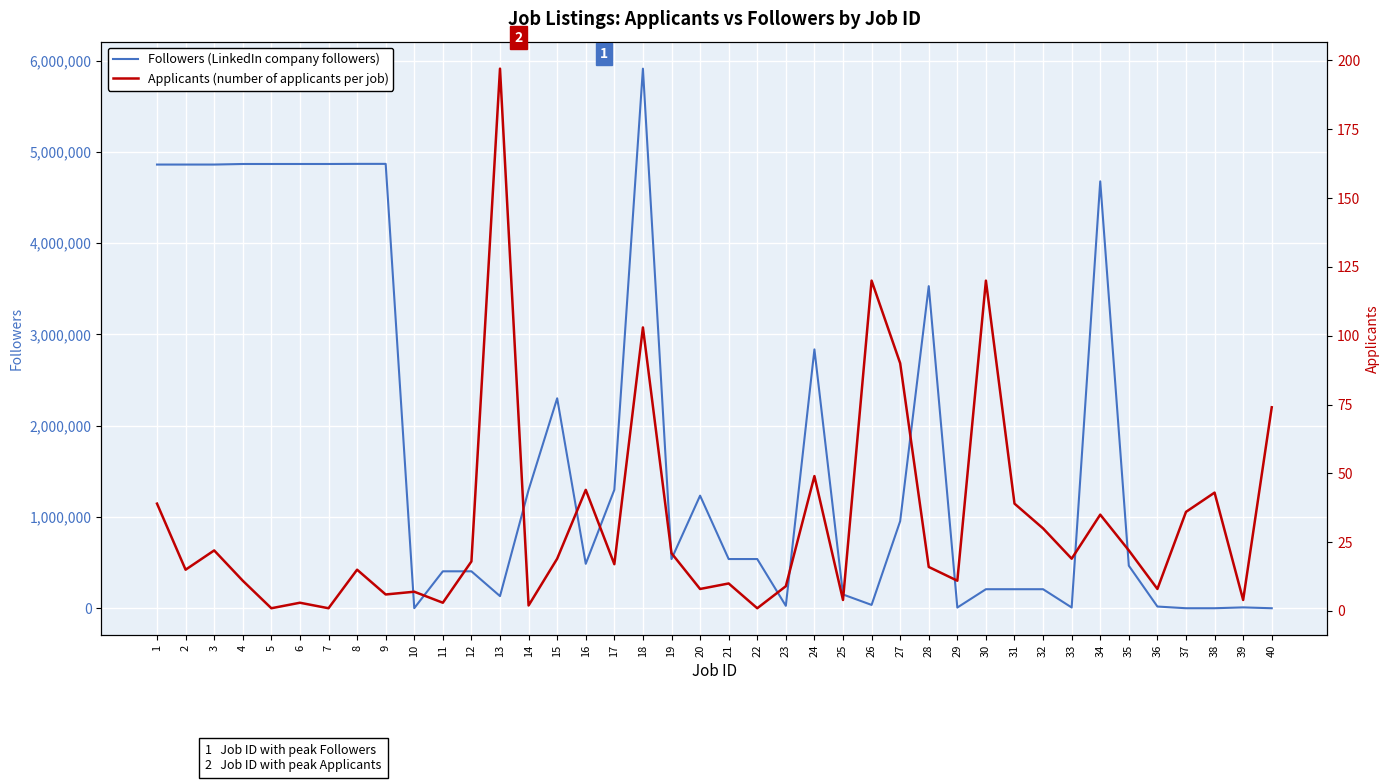

What is the average value of the Applicants (number of applicants per job) series?

32